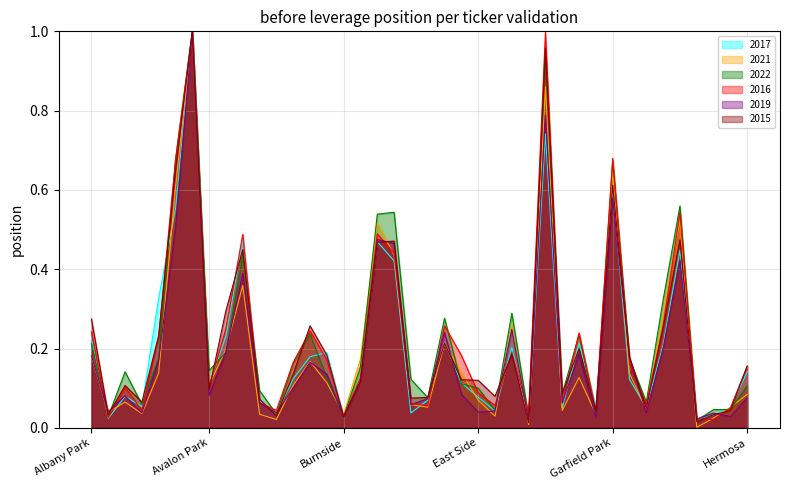

Which series has the largest total across all categories?

2022